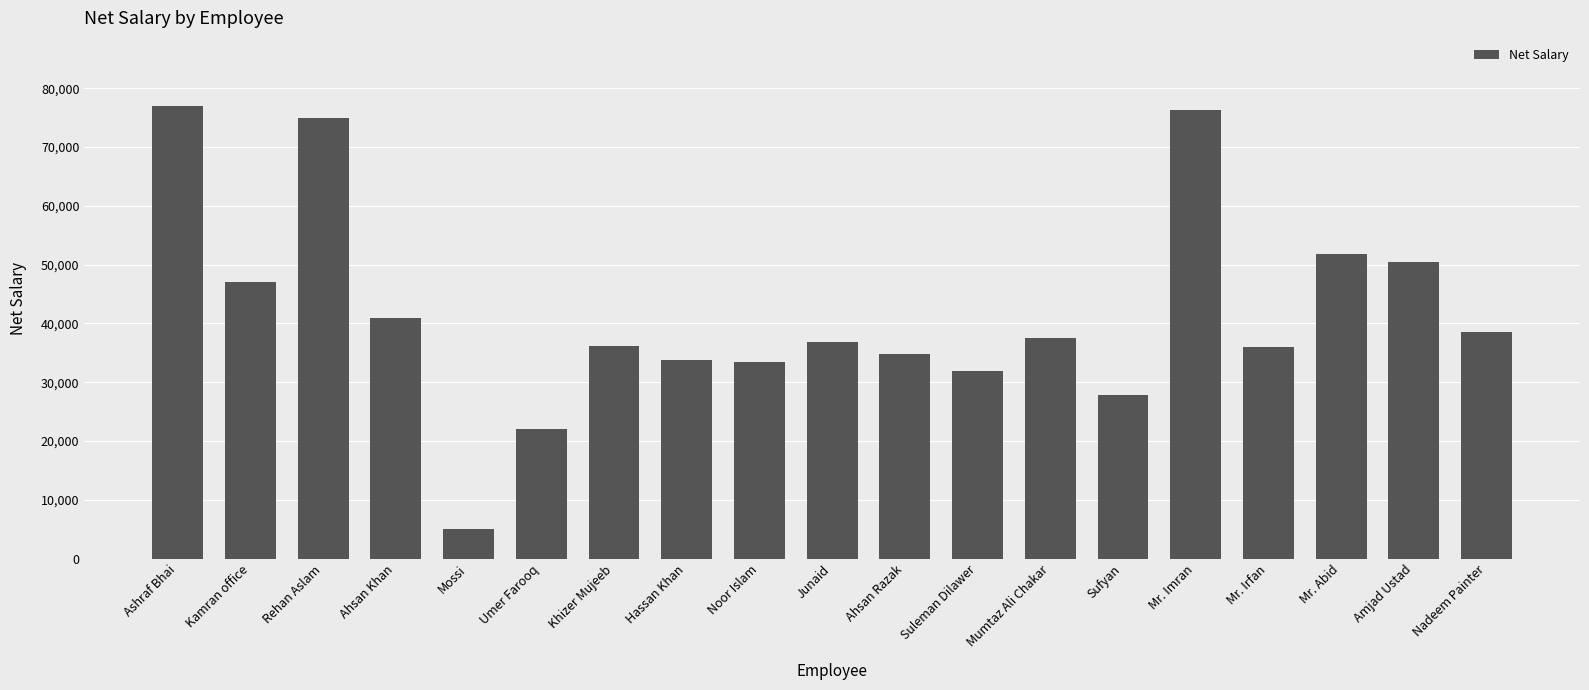

What is the value of the 10th bar from the left?

36894.4